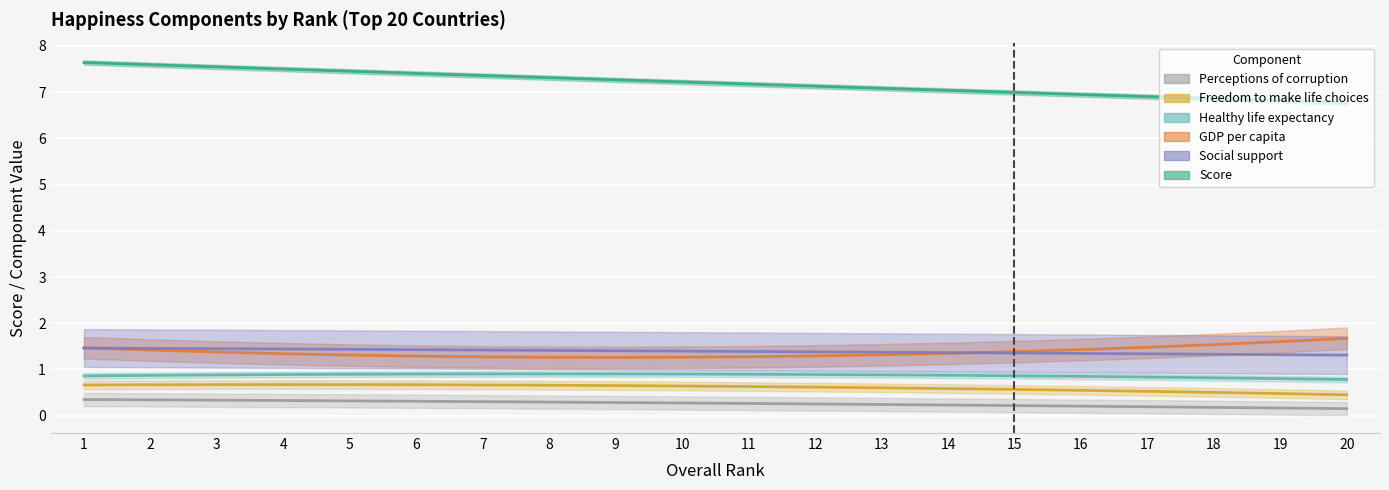

What is the maximum value for Healthy life expectancy?

0.9